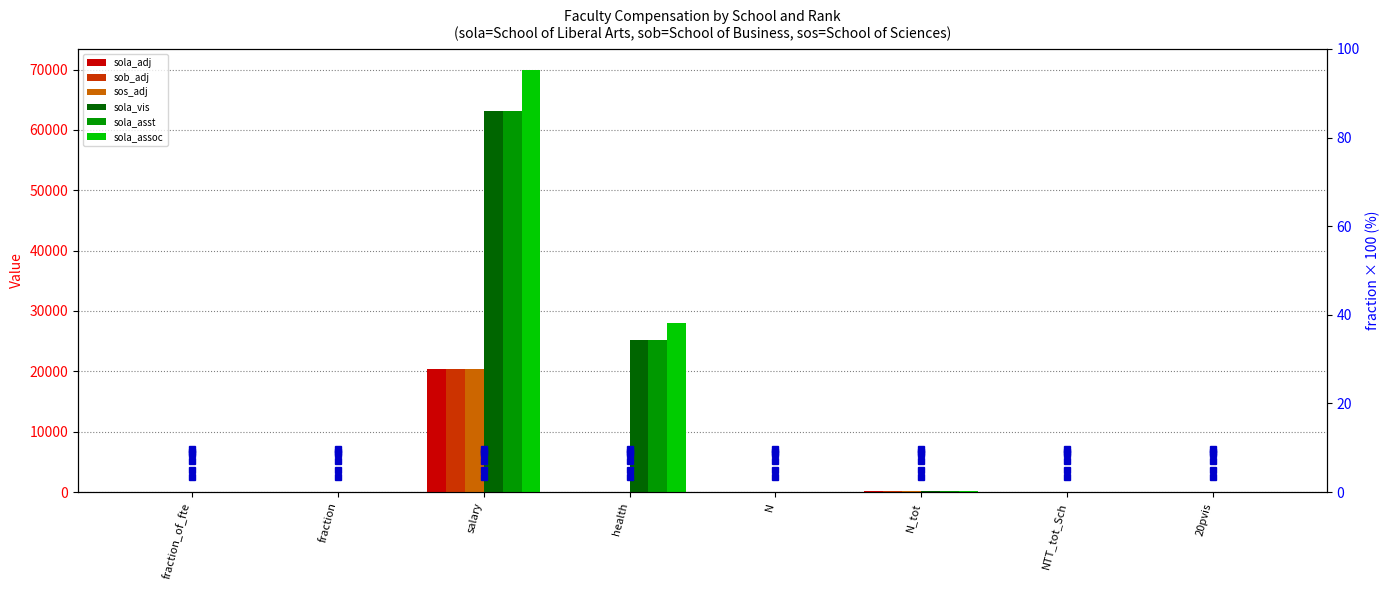

What position from the right is N_tot?

3